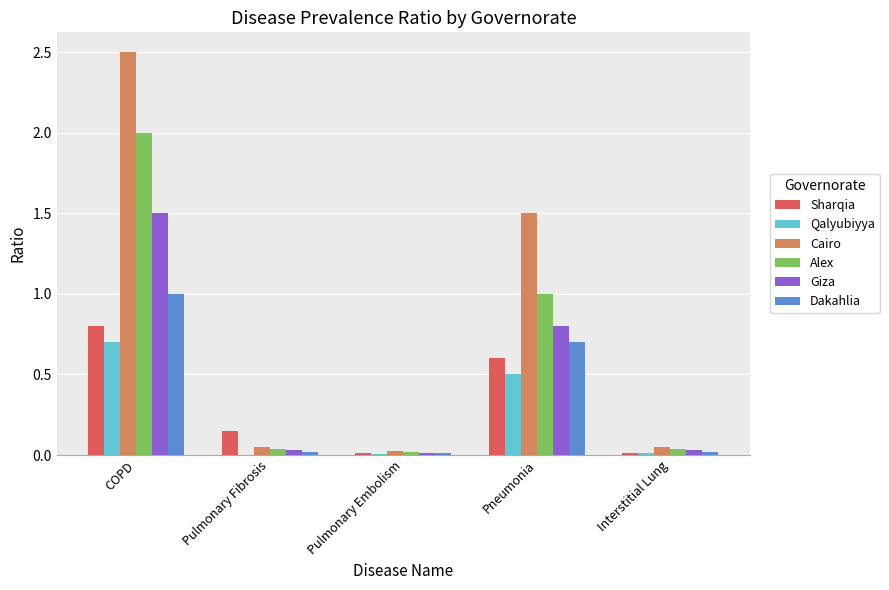

The value of Cairo at COPD is 2.5. True or false?

True